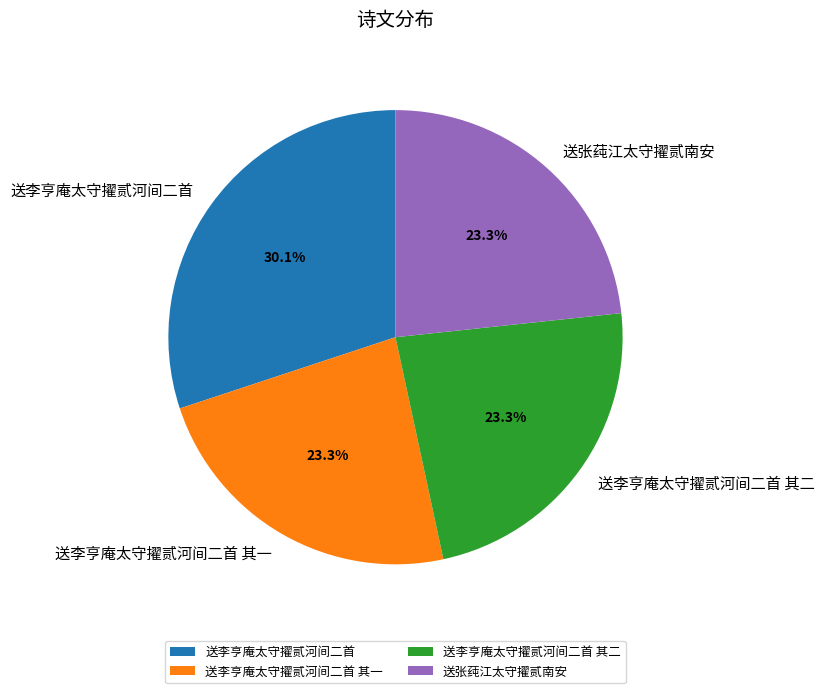

To the nearest percent, what is the difference between the largest and smallest slice percentages?

7%